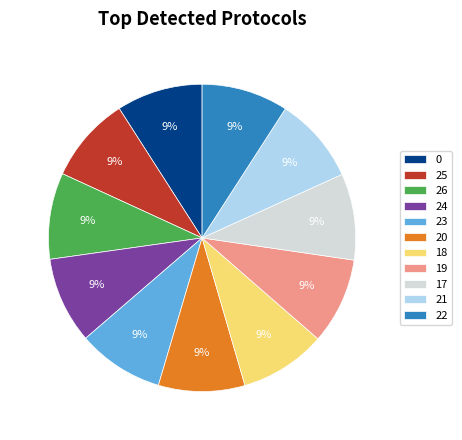

Is there any slice that represents more than half of the pie?

No